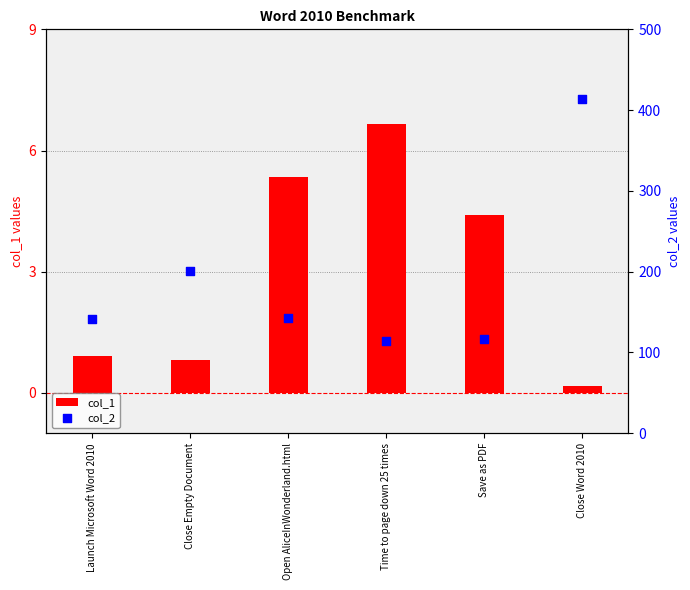

What are all the series names shown in the legend?

col_1, col_2